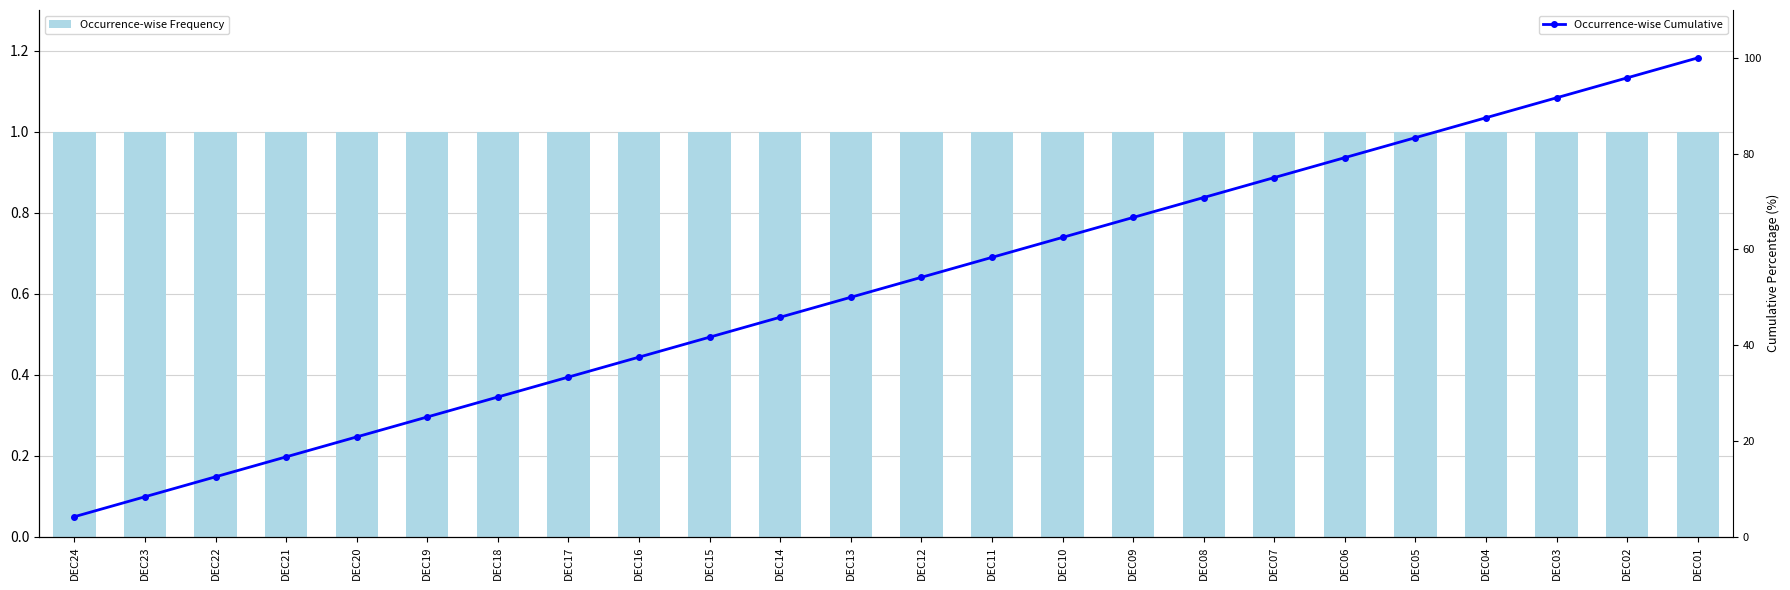

Is it true that Occurrence-wise Frequency equals 1.0 at DEC06?

True